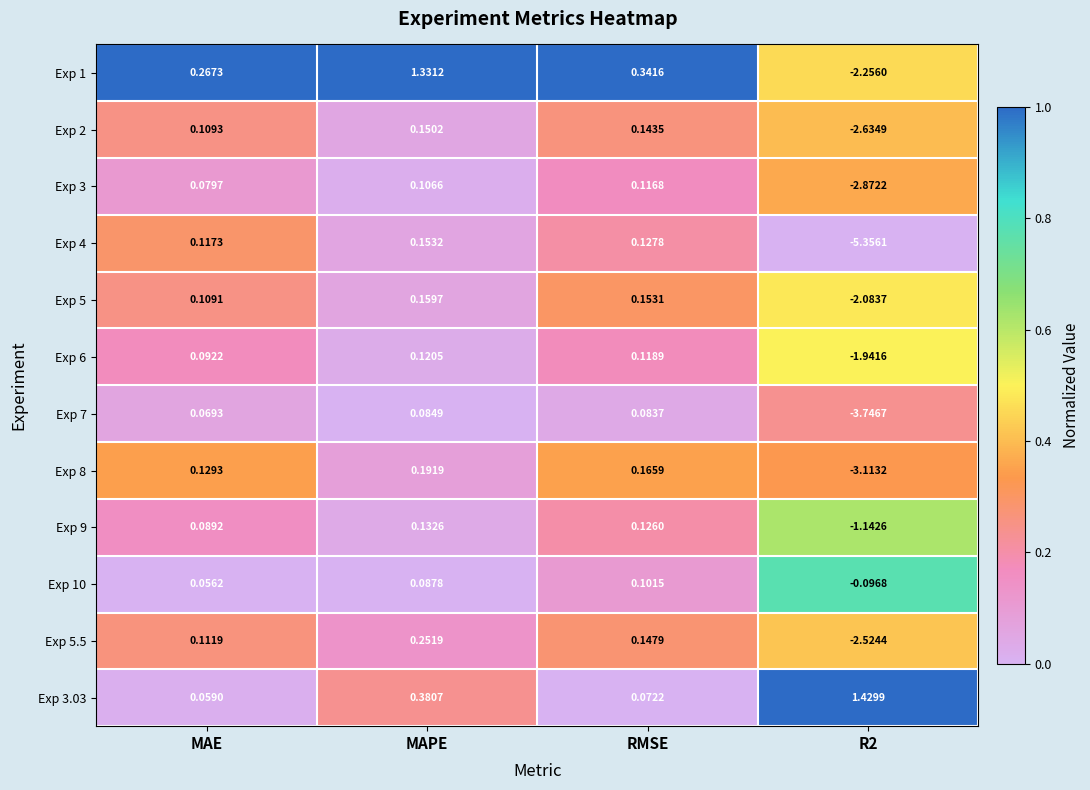

At which label is Exp 4 closest to -2?

MAE